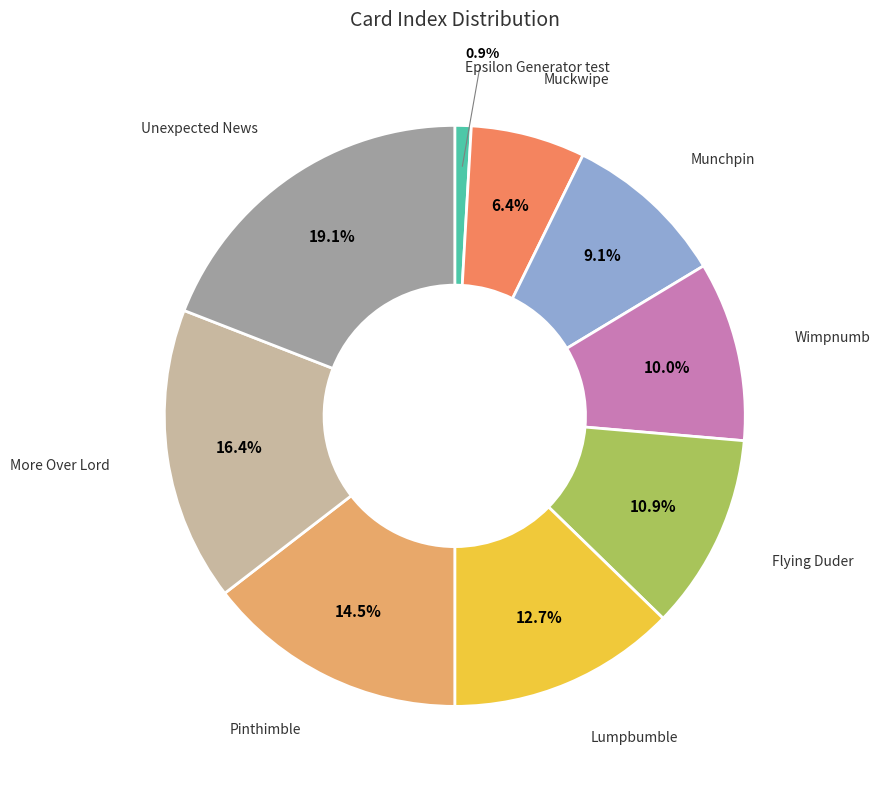

What is the largest slice in the pie chart?

Unexpected News